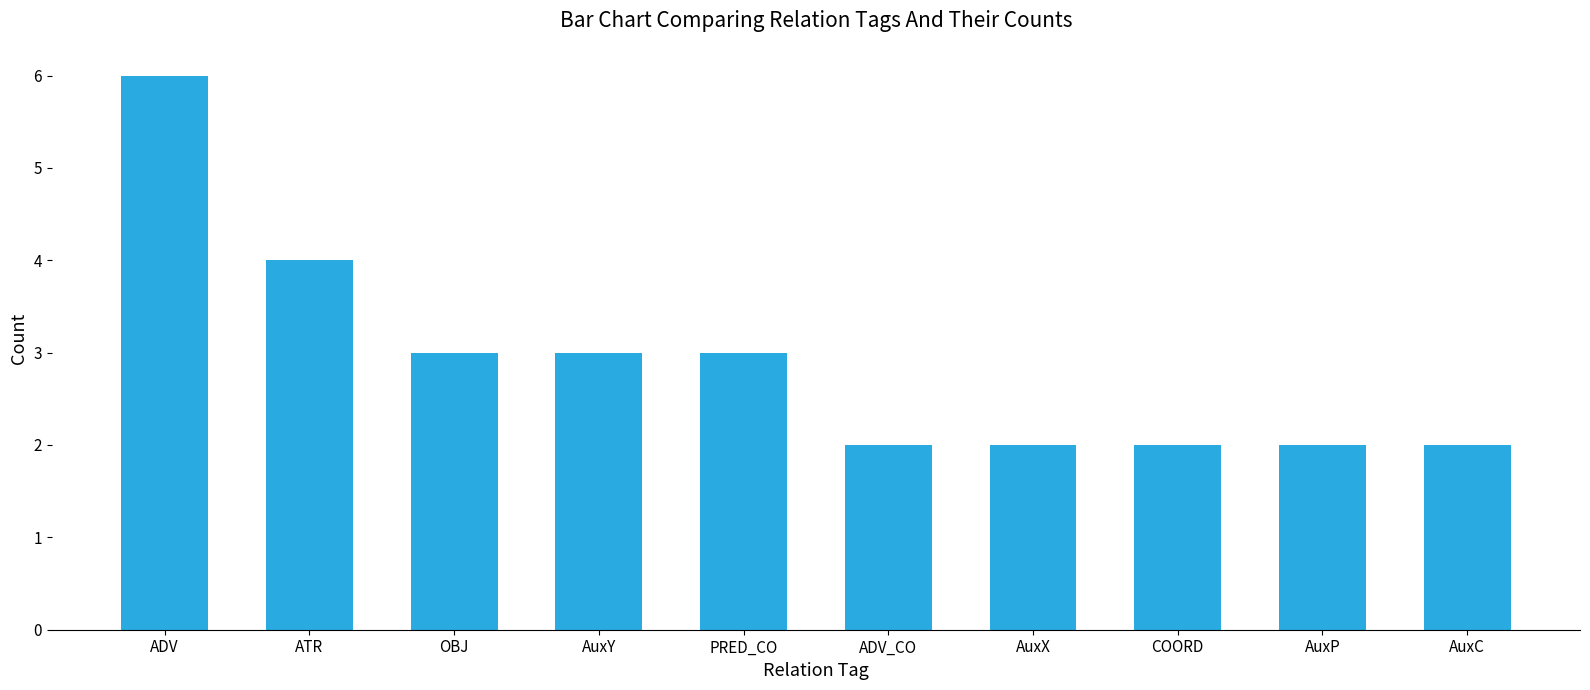

How many bars are there in total?

10